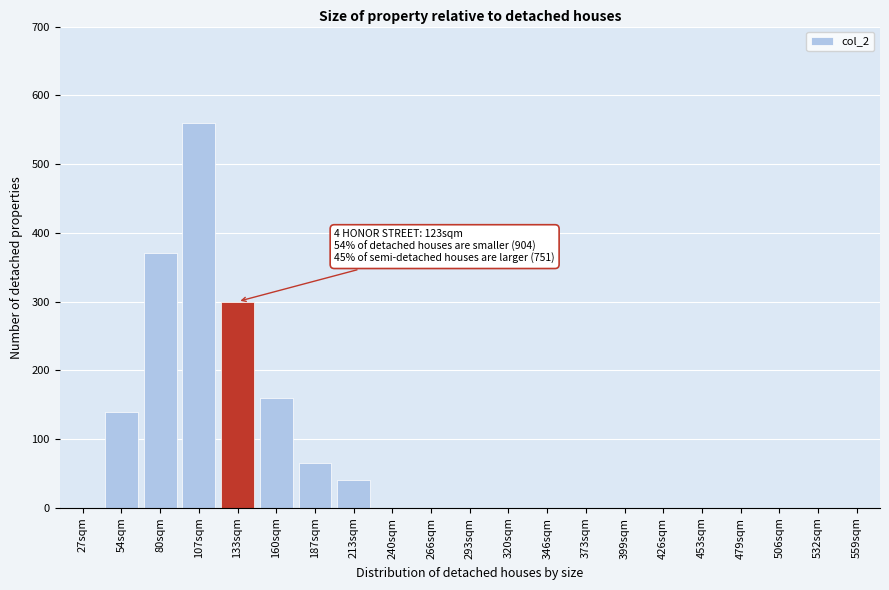

Reading right to left, transcribe all the data shown in this chart.

559sqm=0	532sqm=0	506sqm=0	479sqm=0	453sqm=0	426sqm=0	399sqm=0	373sqm=0	346sqm=0	320sqm=0	293sqm=0	266sqm=0	240sqm=0	213sqm=40	187sqm=65	160sqm=160	133sqm=300	107sqm=560	80sqm=370	54sqm=140	27sqm=0